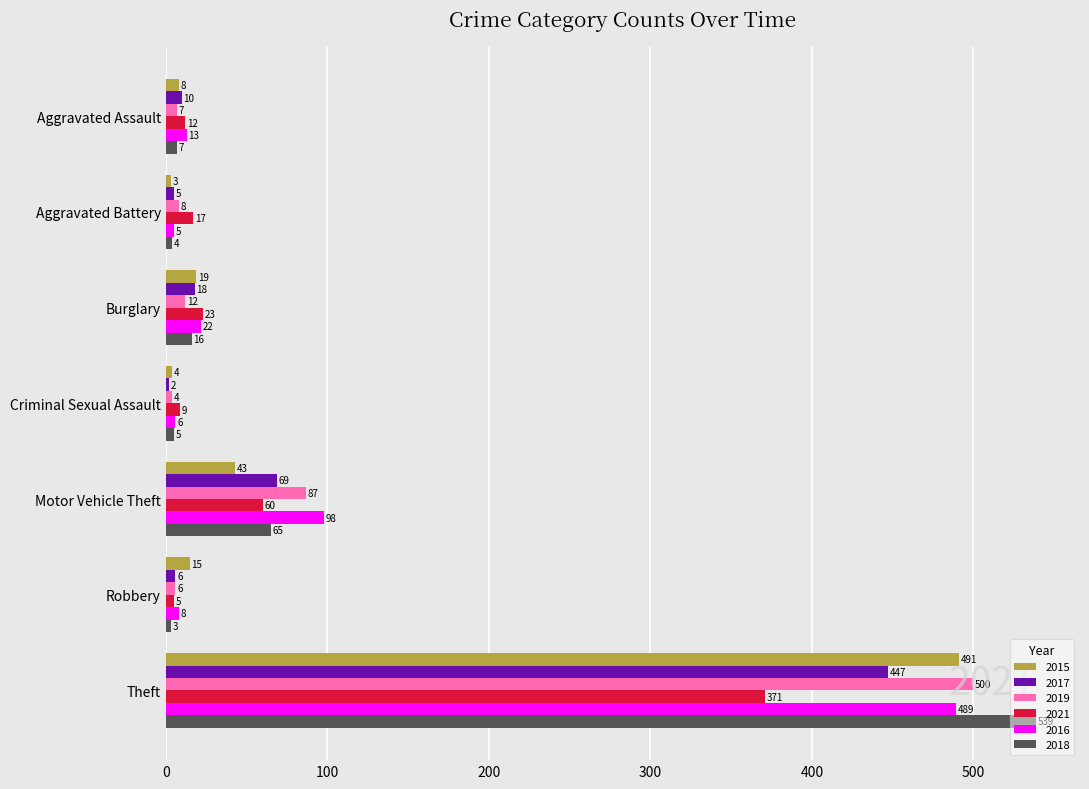

Which category has the highest value across all series?

Theft